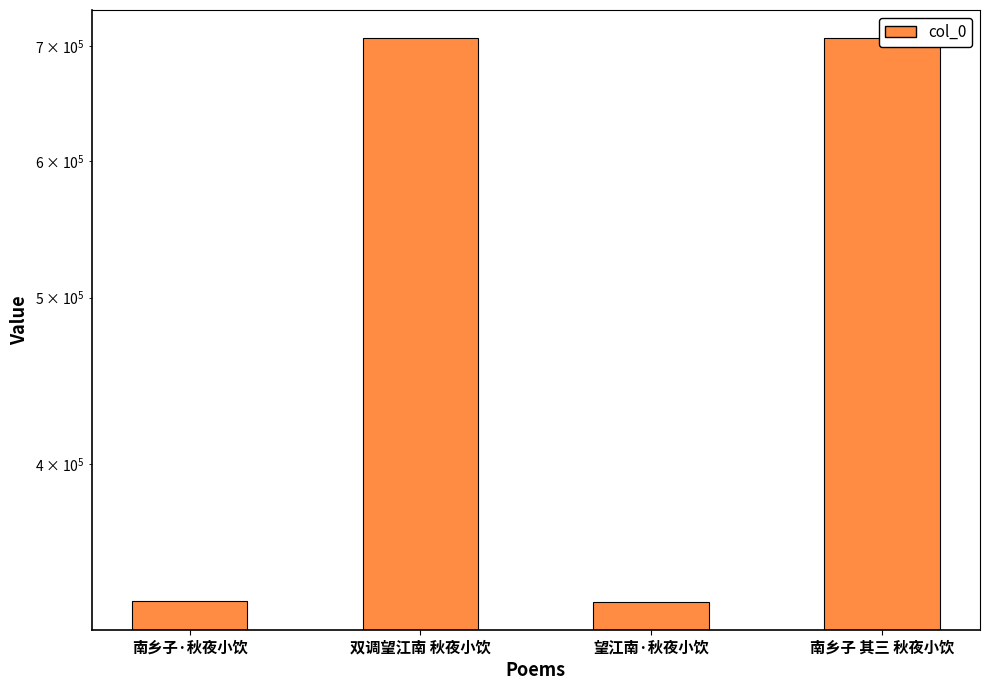

The value at 南乡子 其三 秋夜小饮 is 1045073. True or false?

False